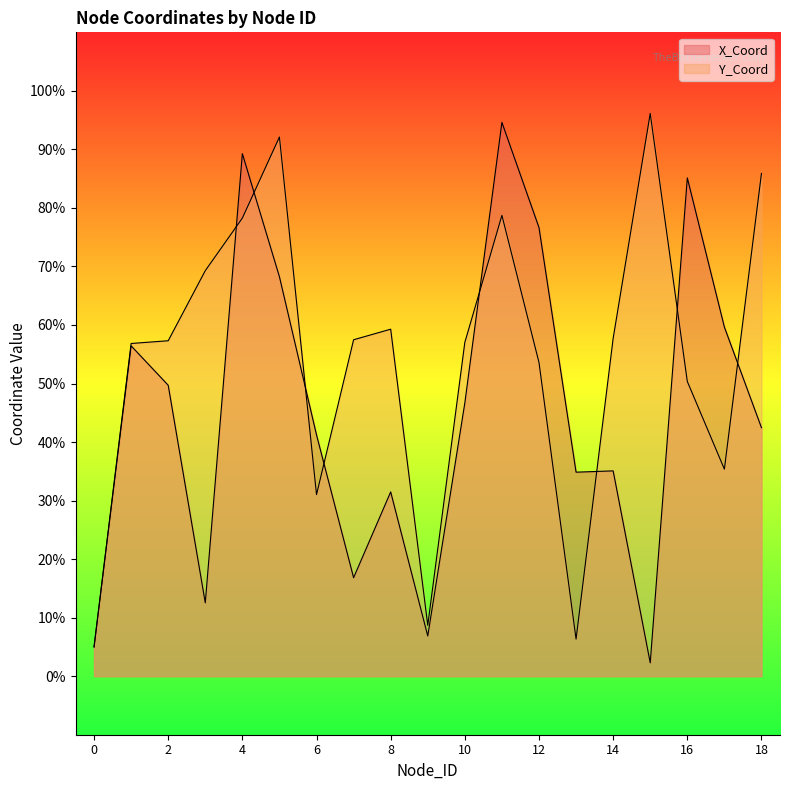

Where do Y_Coord and X_Coord first cross each other?

3 and 4